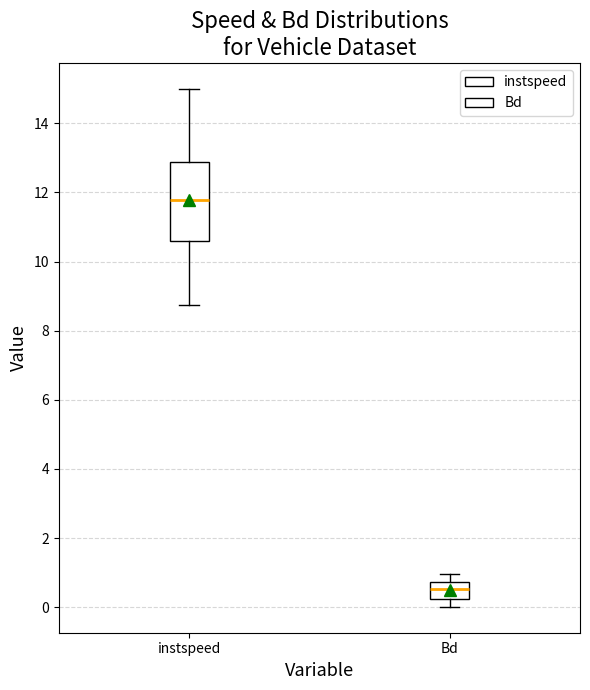

Reading left to right, read every box against the y-axis: the position of its median line, the range the box covers, and the ends of its whiskers. The values are not printed on the chart, so give them approximately, as read against the axis.

instspeed: median 11.8, box 10.6 to 12.8, whiskers 8.8 to 15.0
Bd: median 0.6, box 0.2 to 0.8, whiskers 0.0 to 1.0